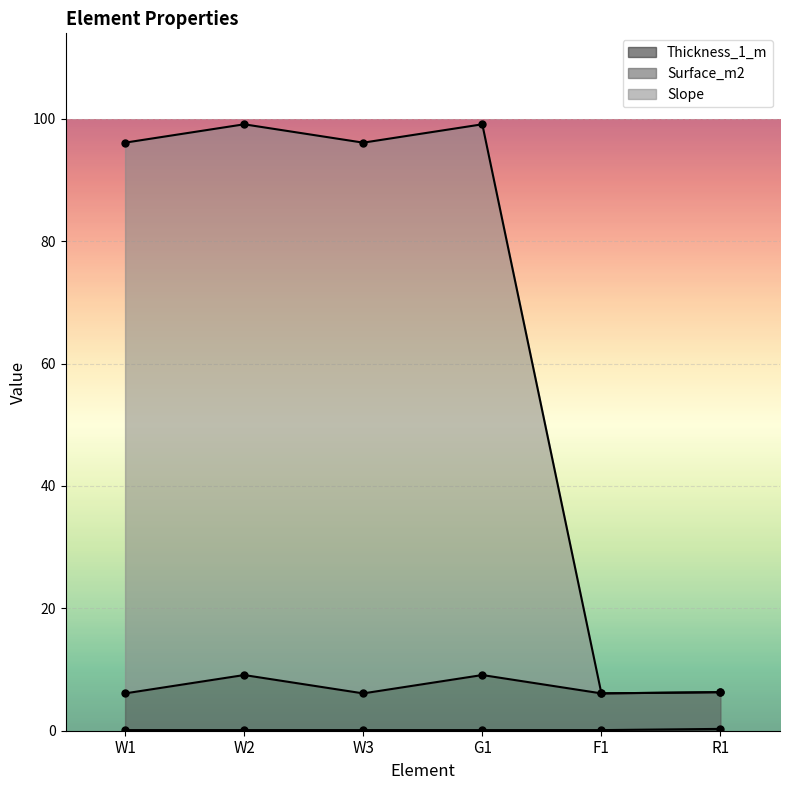

How many lines are shown in the chart?

3